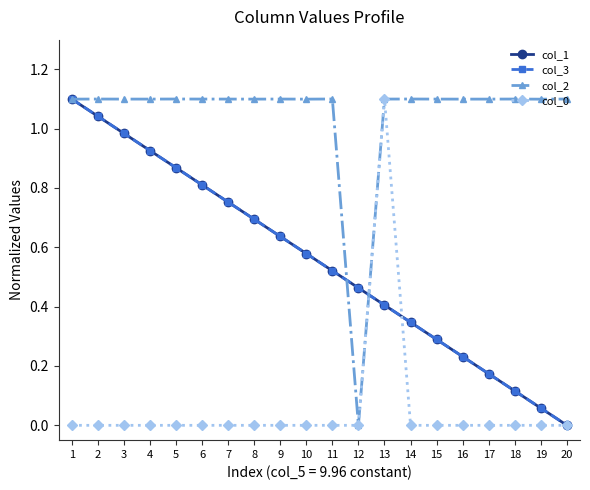

The value of col_2 at 15 is 1.1. True or false?

True